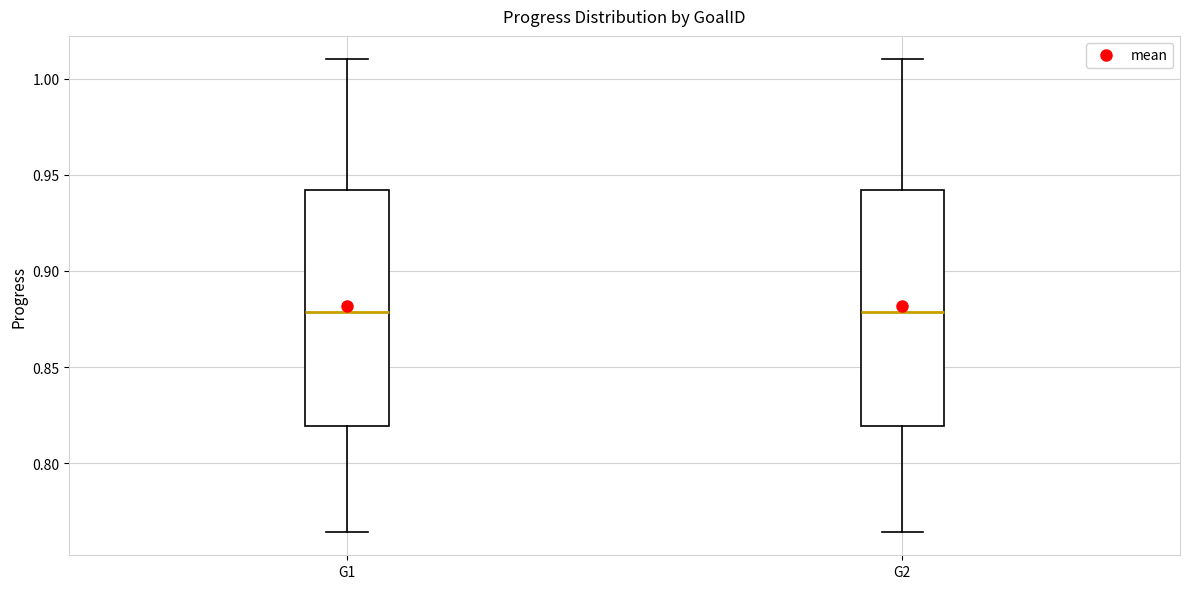

Reading left to right, transcribe this box plot: for each box, give where its median line is, the range the box spans, and where its two whiskers end, as read against the y-axis. The values are not printed on the chart, so give them approximately, as read against the axis.

G1: median 0.880, box 0.820 to 0.940, whiskers 0.765 to 1.010
G2: median 0.880, box 0.820 to 0.940, whiskers 0.765 to 1.010